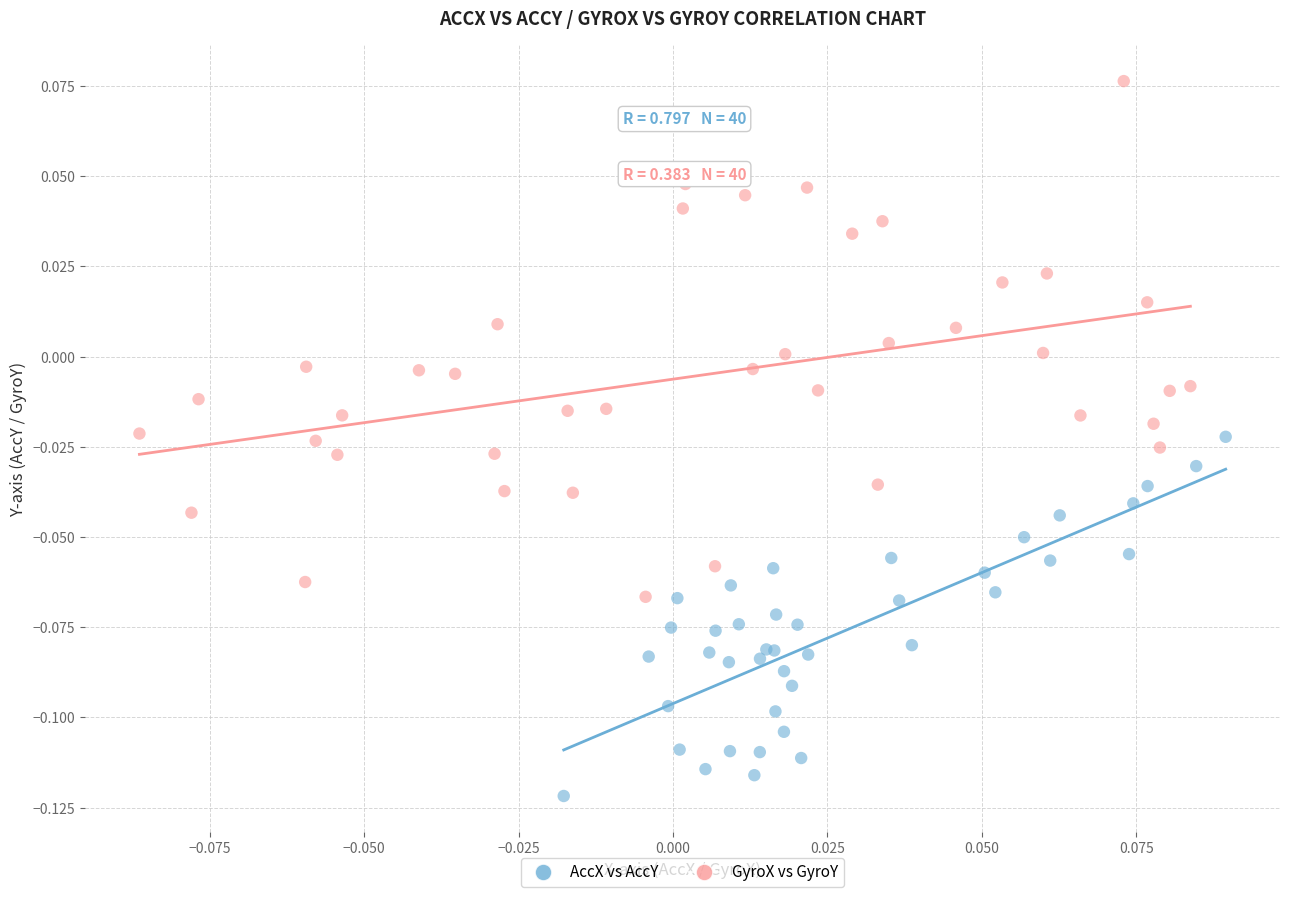

What are all the series names shown in the legend?

AccX vs AccY, GyroX vs GyroY